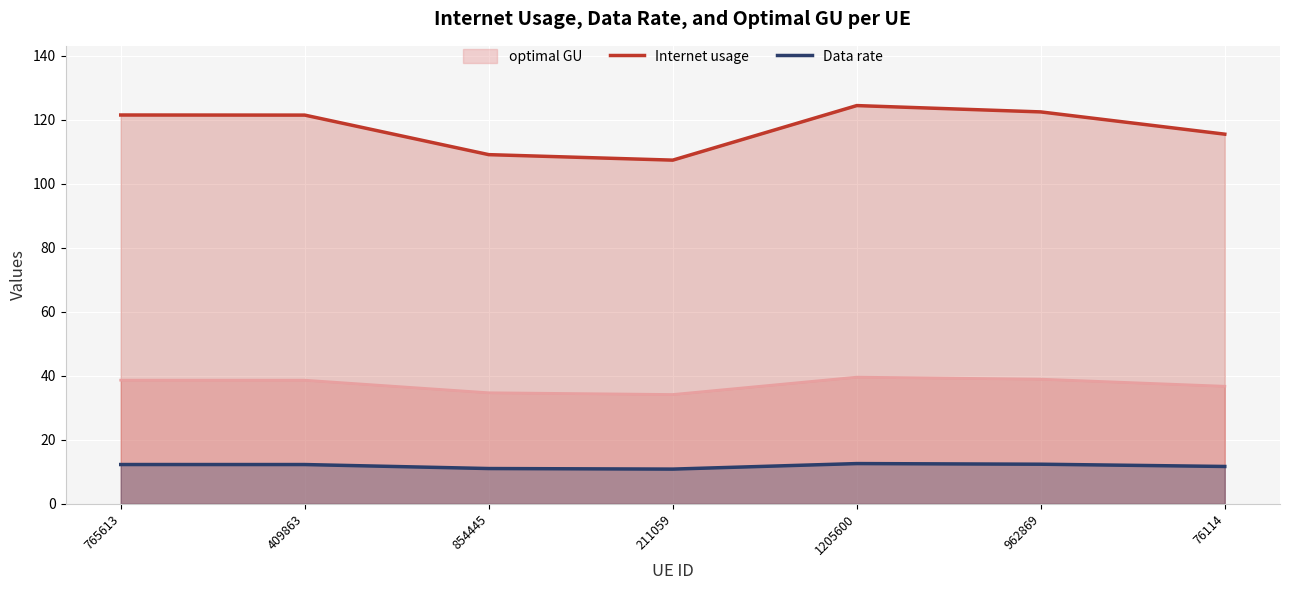

True or false: Internet usage and Data rate intersect in this chart.

False